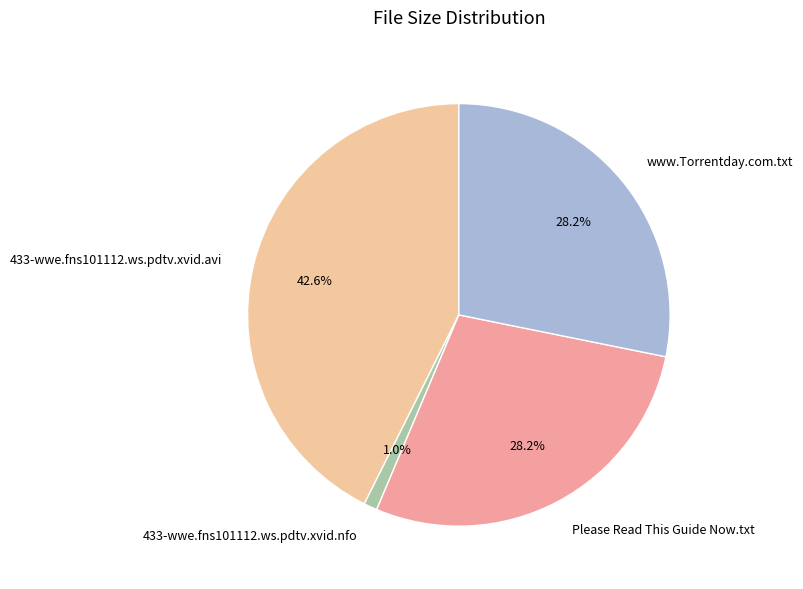

To the nearest percent, what percentage of the pie is 433-wwe.fns101112.ws.pdtv.xvid.avi?

43%